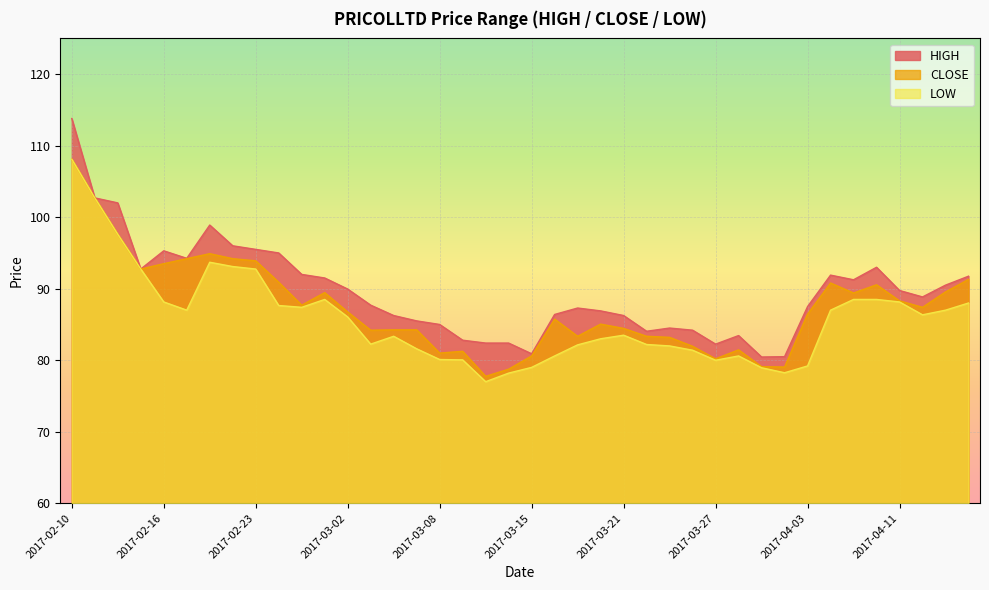

Reading right to left, transcribe all the data shown in this chart.

HIGH: 91.8	90.5	88.8	89.8	93.0	91.2	91.9	87.5	80.5	80.5	83.5	82.2	84.2	84.5	84.0	86.2	86.9	87.3	86.4	80.9	82.4	82.4	82.8	85.0	85.5	86.2	87.7	90.0	91.5	92.0	95.0	95.5	96.0	98.9	94.2	95.3	92.8	102.0	102.7	113.8
CLOSE: 91.3	89.5	87.4	88.3	90.5	89.4	90.8	86.5	79.0	79.1	81.5	80.2	82.0	83.2	83.3	84.5	85.0	83.3	85.8	80.6	78.8	77.8	81.2	81.0	84.2	84.2	84.2	86.8	89.5	87.7	90.9	93.9	94.2	94.9	94.2	93.5	92.8	97.6	102.7	108.1
LOW: 88.0	87.0	86.3	88.2	88.5	88.5	87.0	79.2	78.2	79.0	80.6	80.0	81.4	82.0	82.2	83.5	83.0	82.2	80.6	79.0	78.2	77.0	80.0	80.1	81.6	83.3	82.2	86.0	88.5	87.4	87.7	92.8	93.1	93.7	87.0	88.2	92.8	97.6	102.7	108.1